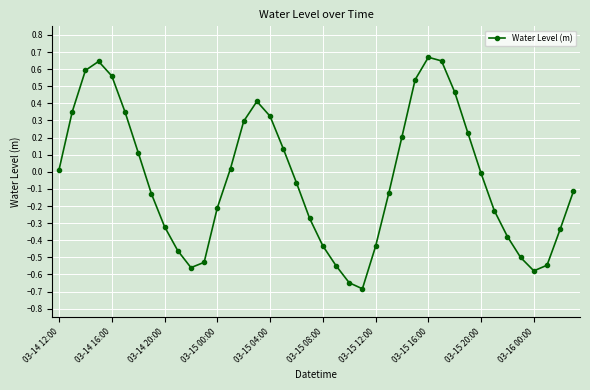

What is the sum of all values?

-1.5